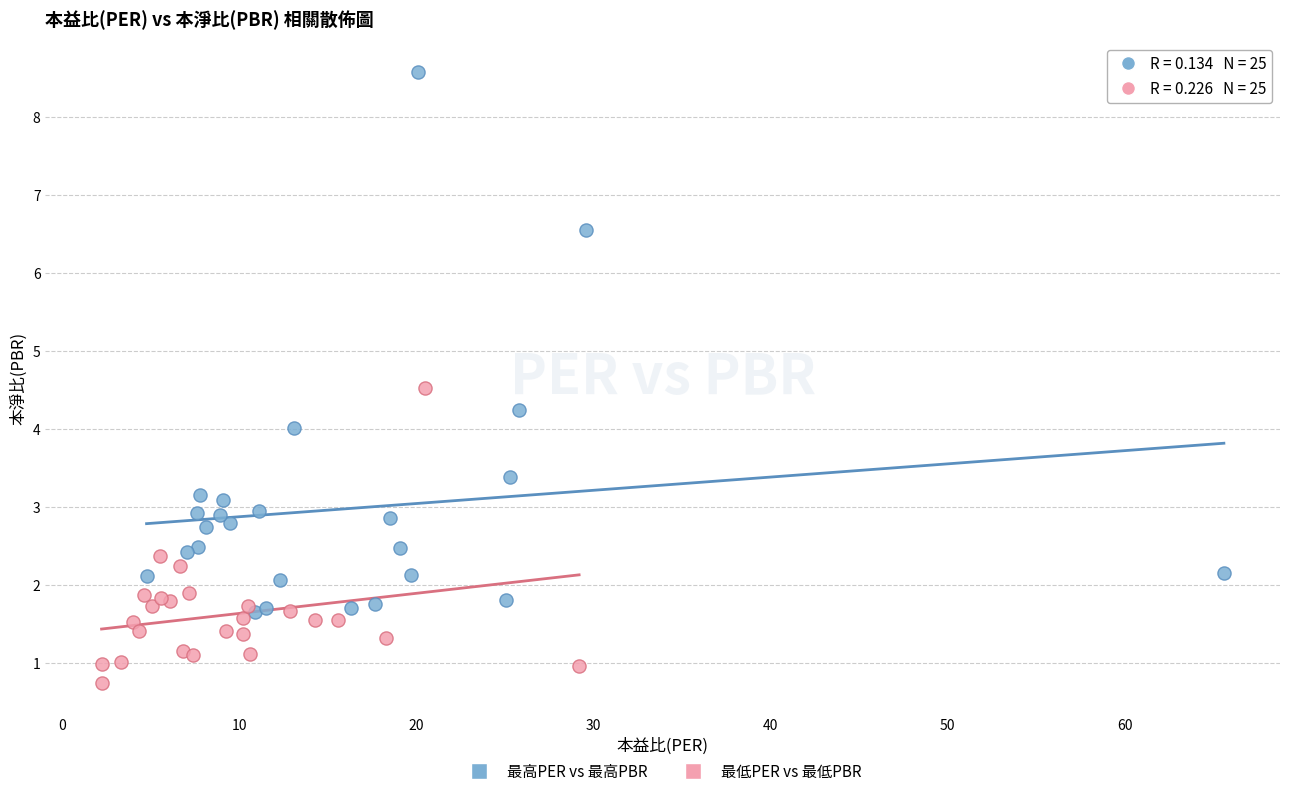

Which series contains the lowest Y value?

最低PER vs 最低PBR